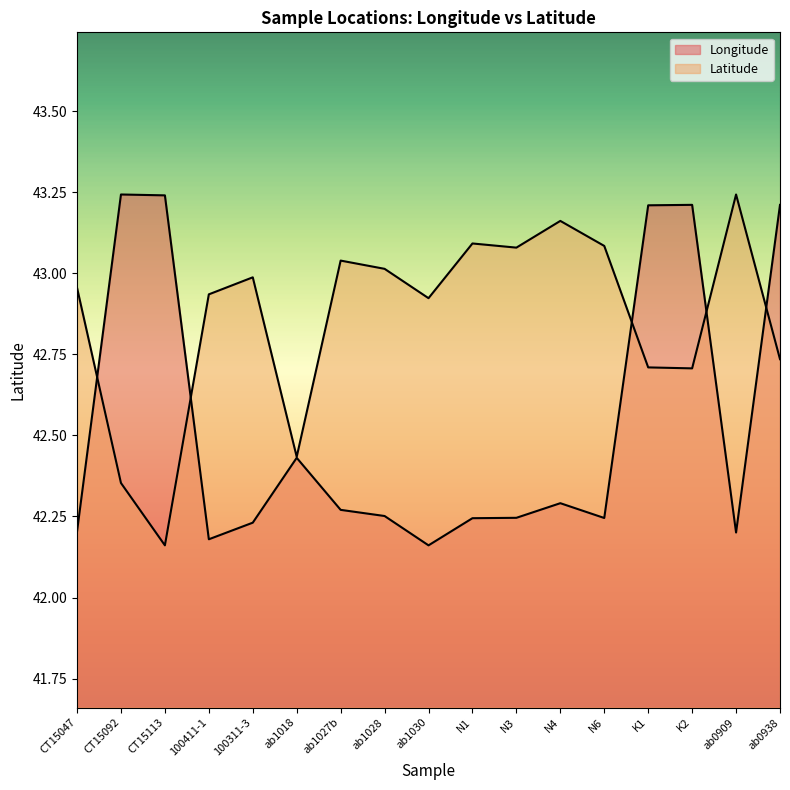

Reading left to right, transcribe all the data shown in this chart.

Longitude: CT15047=42.2	CT15092=43.2	CT15113=43.2	100411-1=42.2	100311-3=42.2	ab1018=42.4	ab1027b=42.3	ab1028=42.3	ab1030=42.2	N1=42.2	N3=42.2	N4=42.3	N6=42.2	K1=43.2	K2=43.2	ab0909=42.2	ab0938=43.2
Latitude: CT15047=43.0	CT15092=42.4	CT15113=42.2	100411-1=42.9	100311-3=43.0	ab1018=42.4	ab1027b=43.0	ab1028=43.0	ab1030=42.9	N1=43.1	N3=43.1	N4=43.2	N6=43.1	K1=42.7	K2=42.7	ab0909=43.2	ab0938=42.7